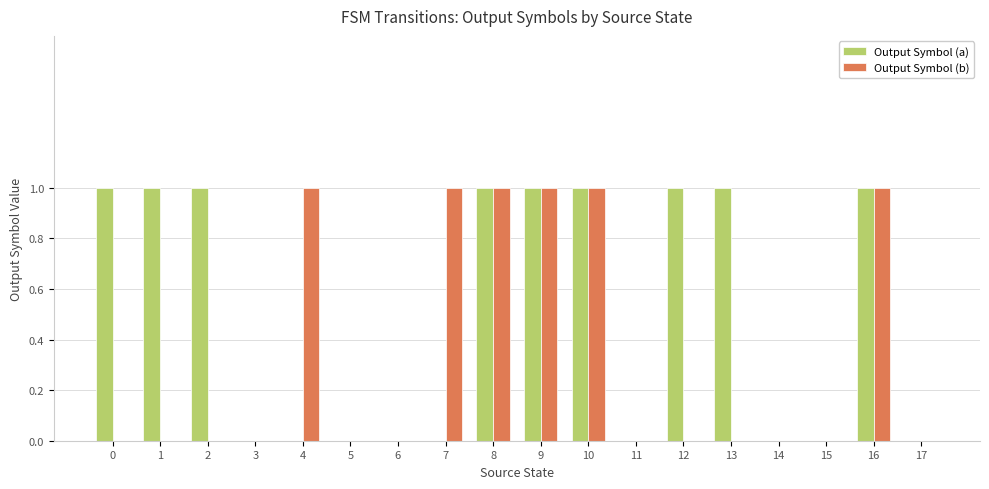

What are all the series names shown in the legend?

Output Symbol (a), Output Symbol (b)